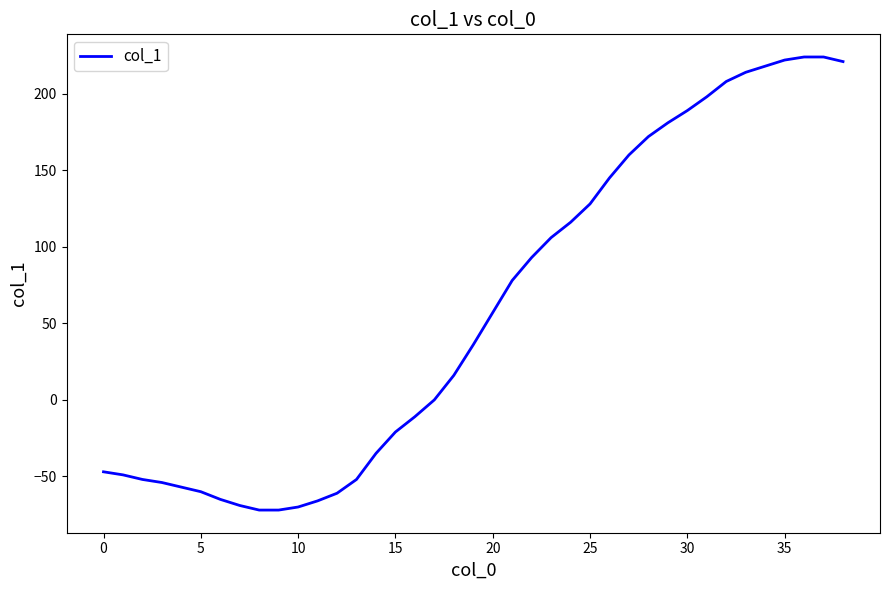

What is the difference between the maximum and minimum values?

296